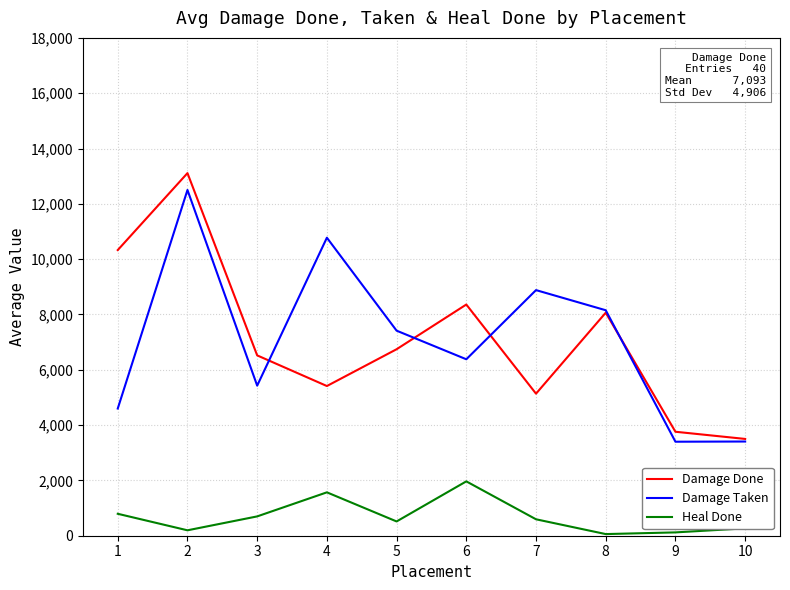

True or false: Heal Done and Damage Taken cross at least once.

False